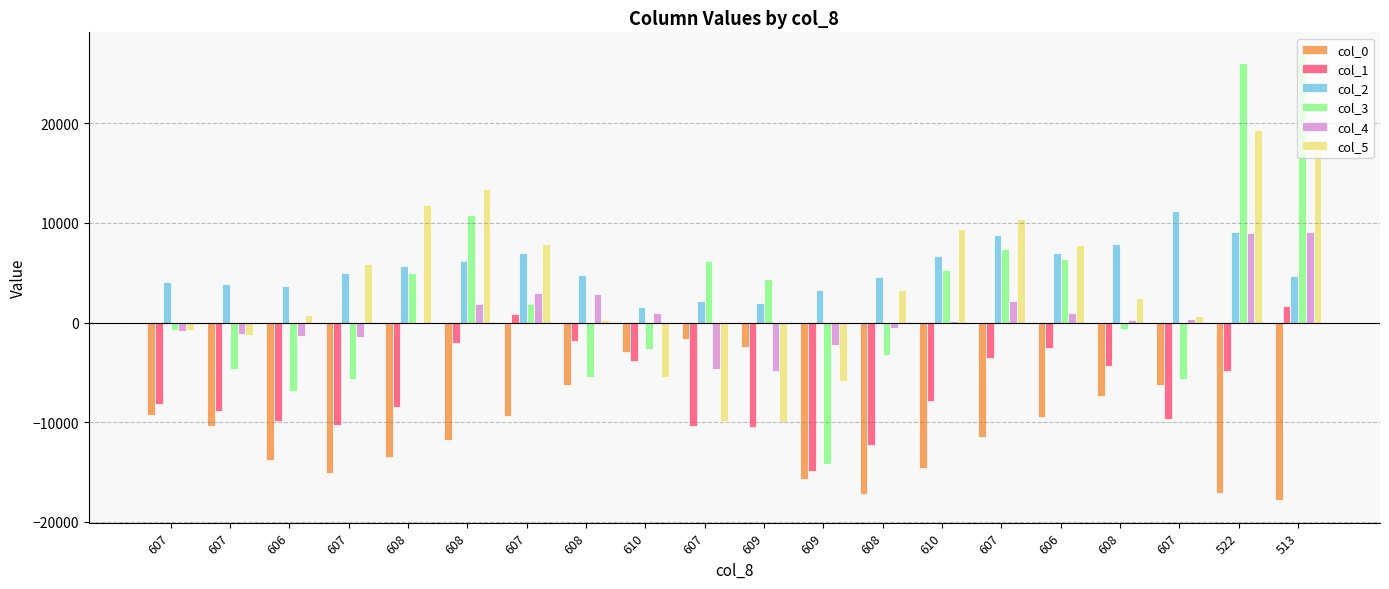

What are all the series names shown in the legend?

col_0, col_1, col_2, col_3, col_4, col_5